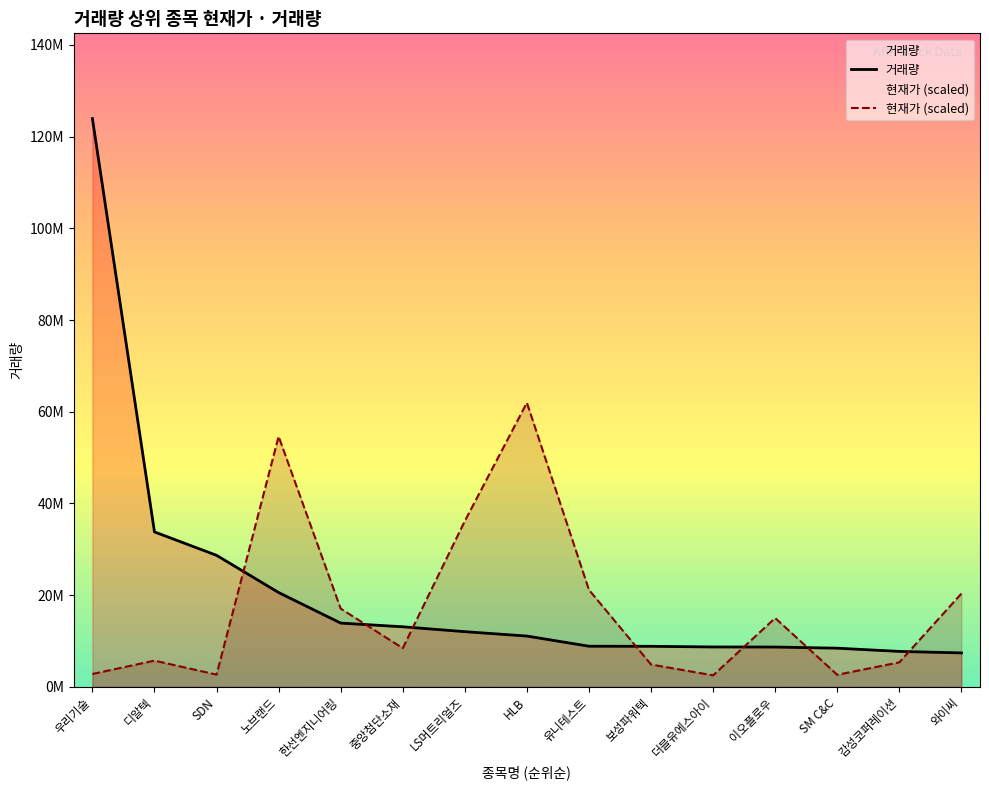

Which category has the highest value across all series?

우리기술